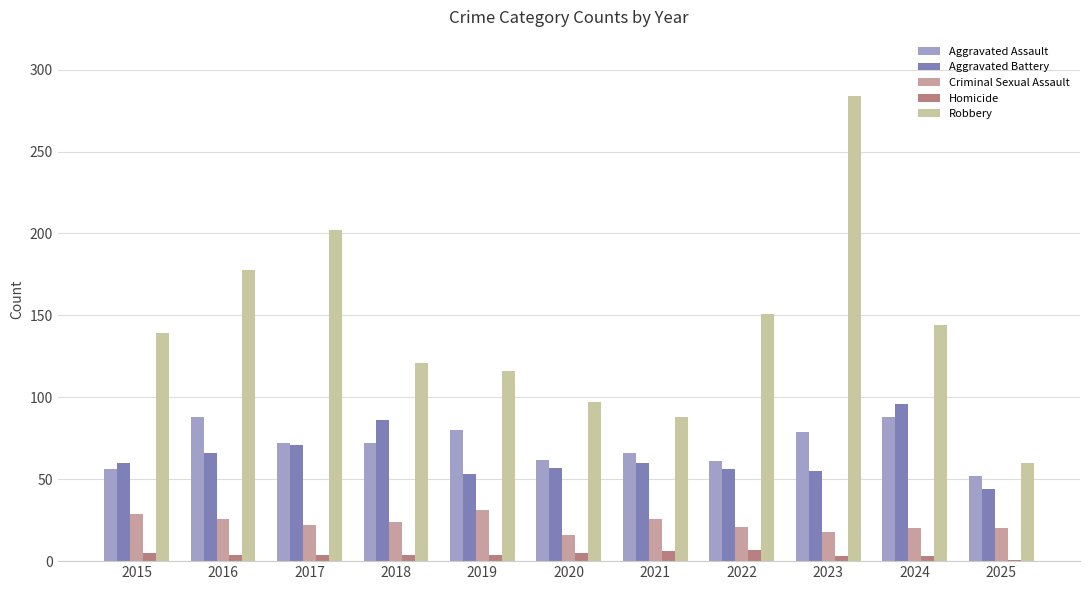

What is the highest value of the Aggravated Assault series?

88